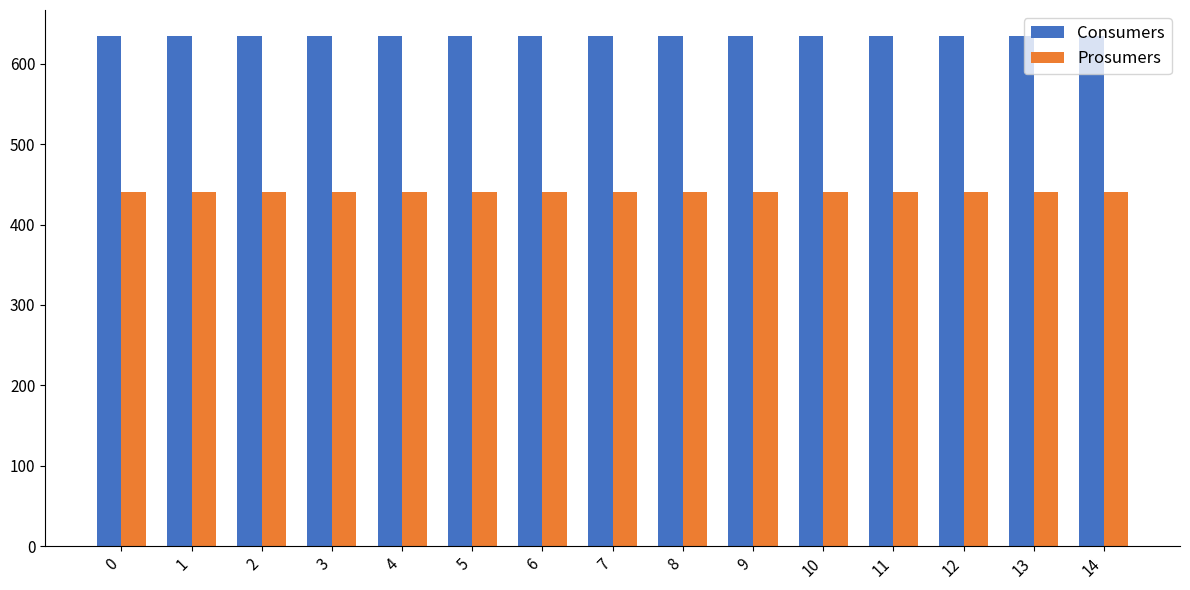

What is the value of the Consumers bar at the 8th from the left?

635